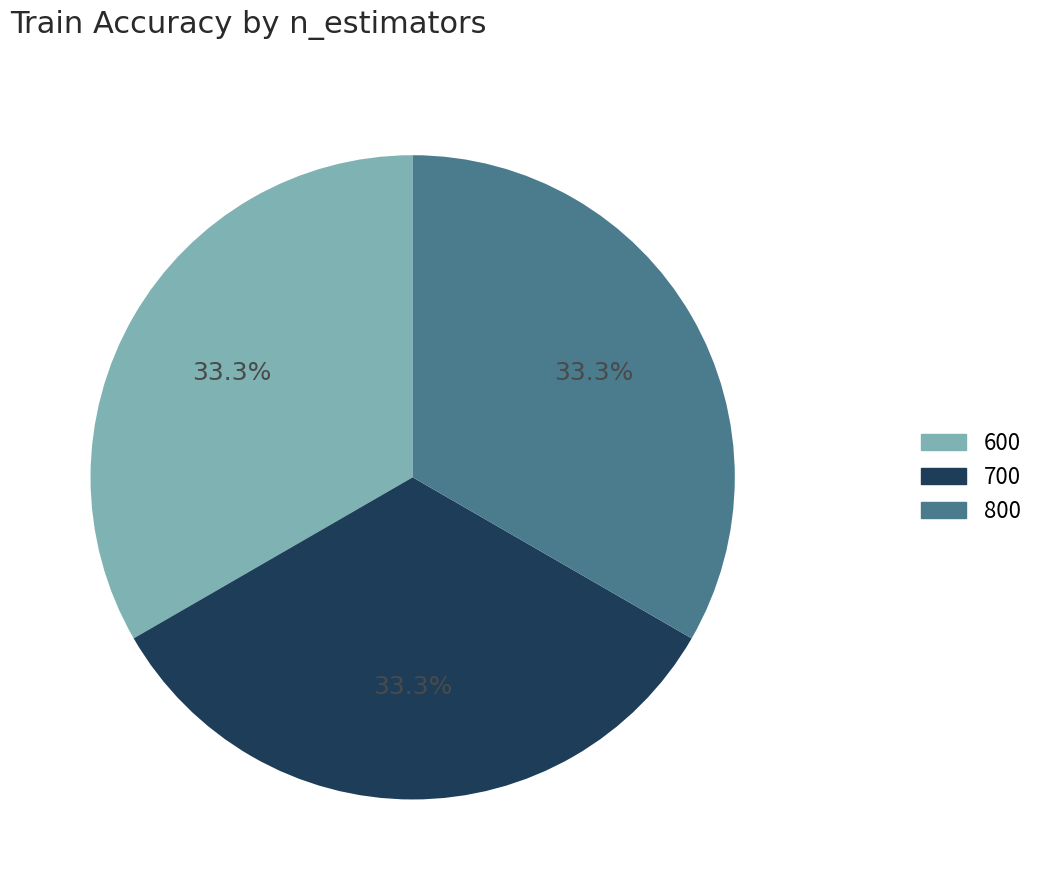

What percentage do 700 and 600 together represent?

66.7%